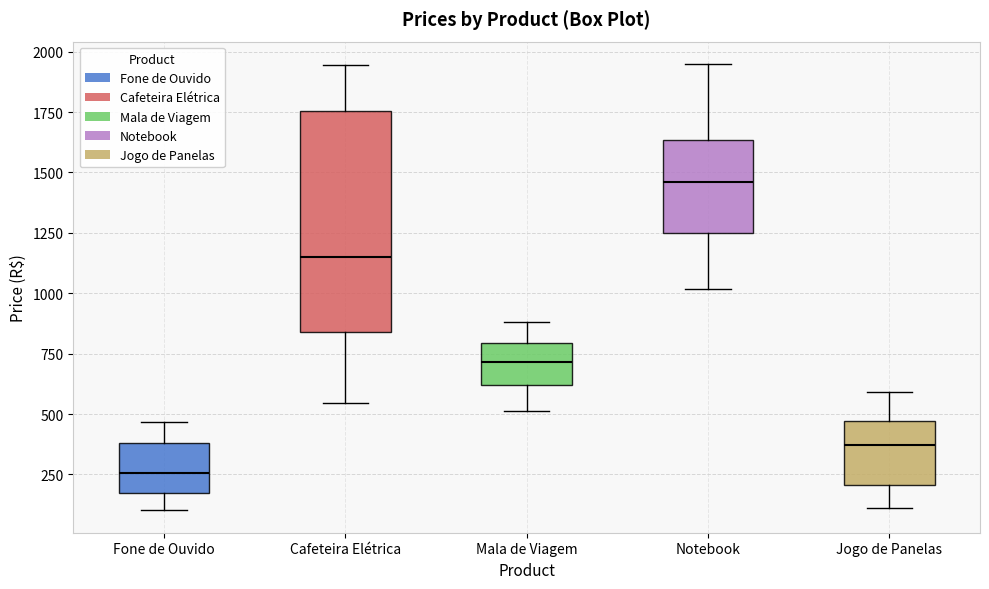

Which box has the lowest median line?

Fone de Ouvido